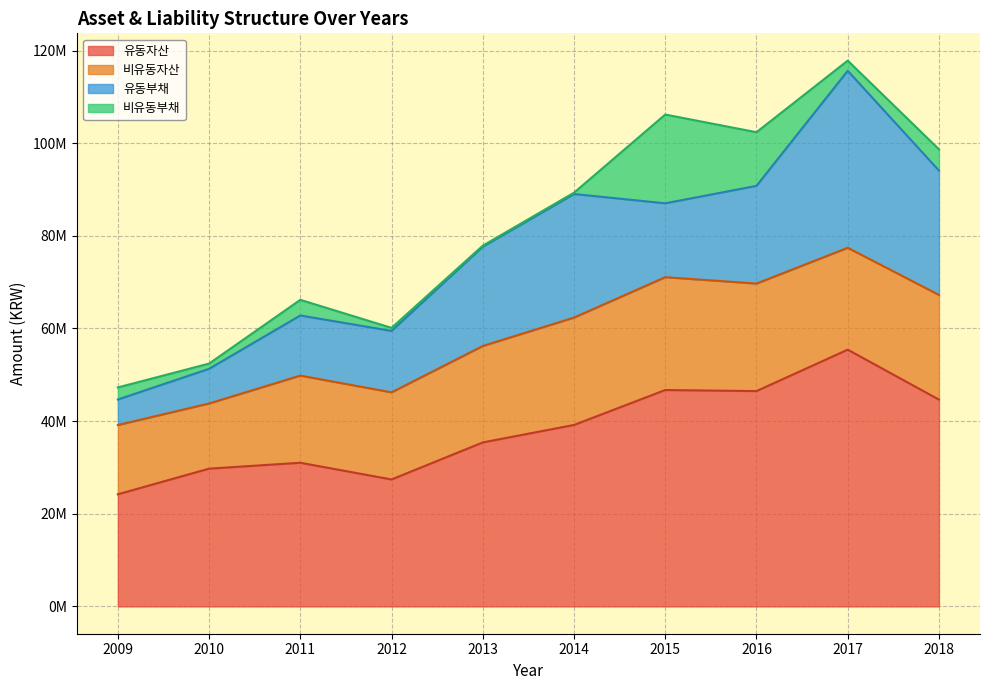

How many data points in 비유동자산 are above 21992348?

4